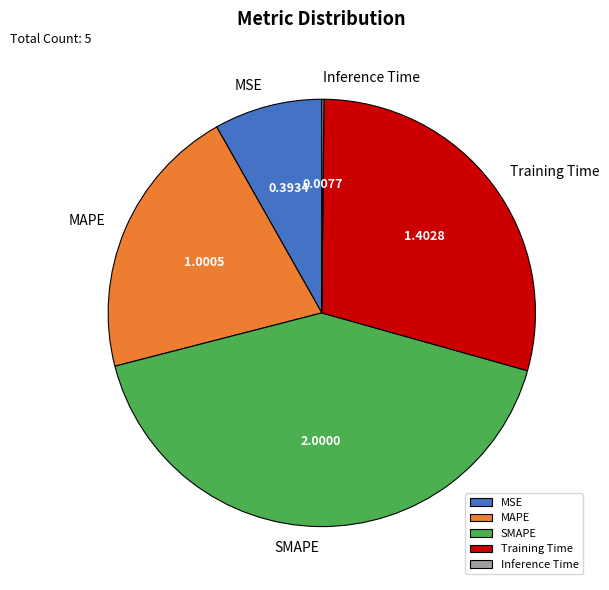

Does MSE represent more than half of the total?

No